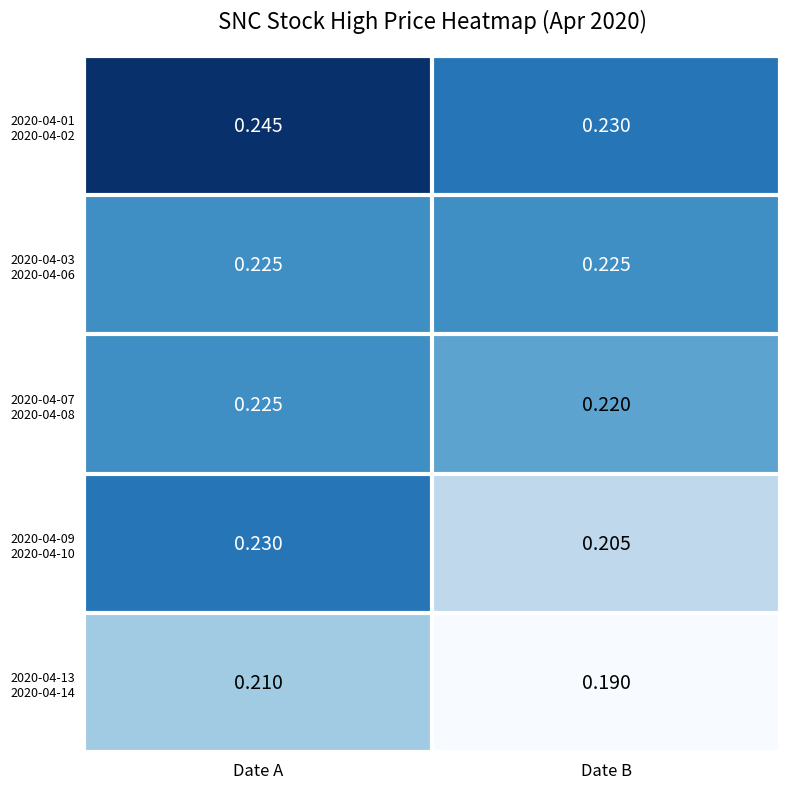

At which category is the sum across all series the highest?

Date A